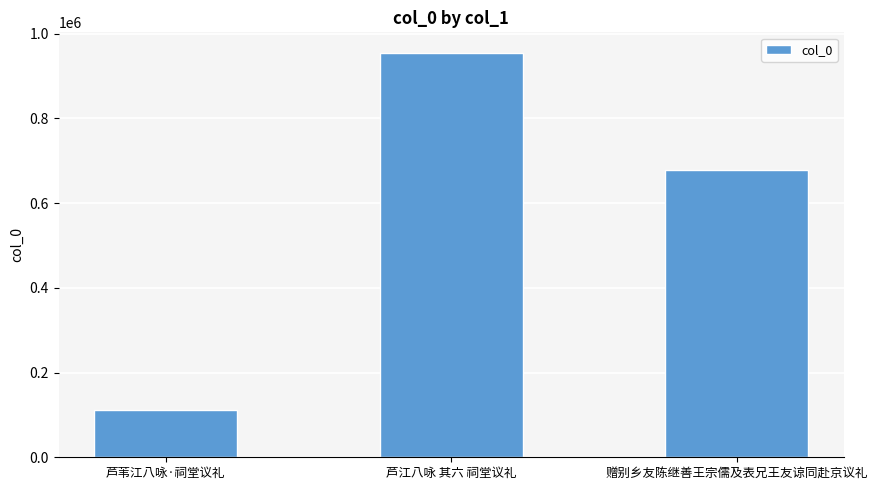

What is the maximum value shown in the chart?

955084